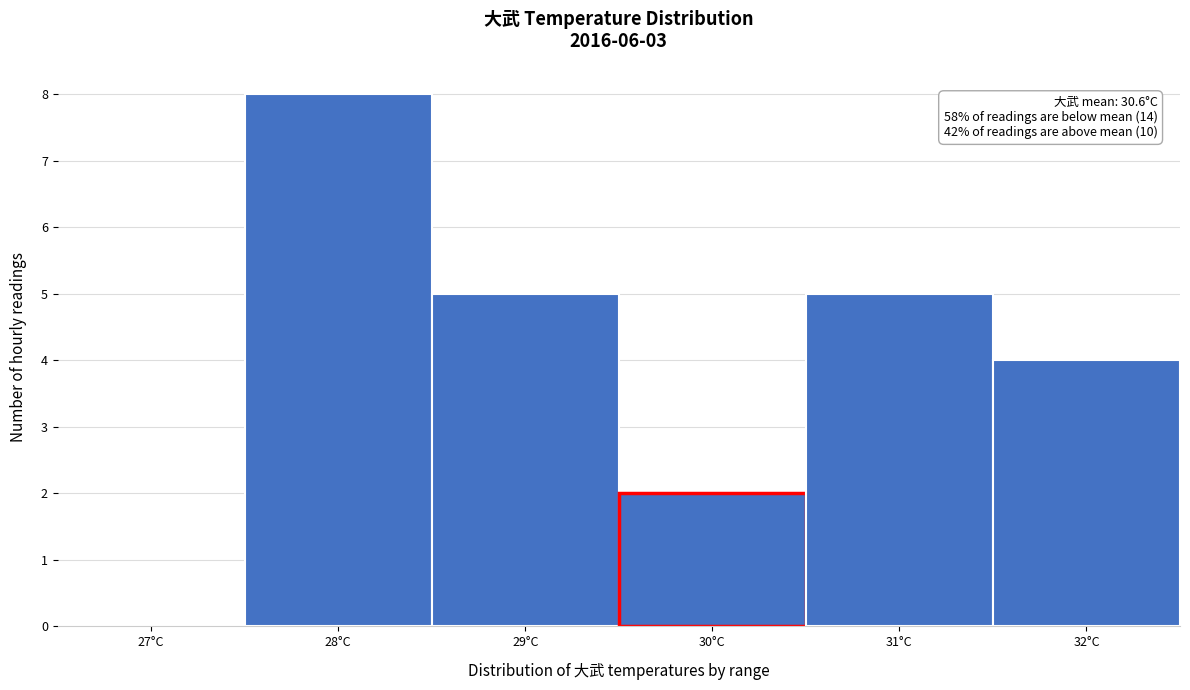

Reading left to right, list all the values displayed in this chart.

27°C=0	28°C=8	29°C=5	30°C=2	31°C=5	32°C=4